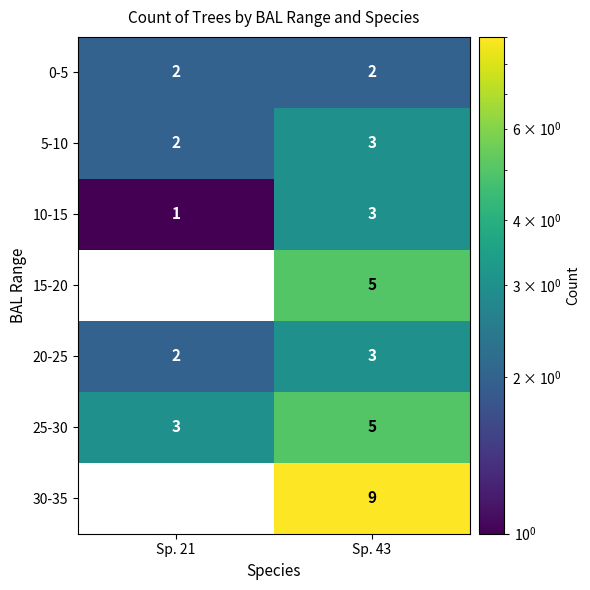

What is the greatest value displayed?

9